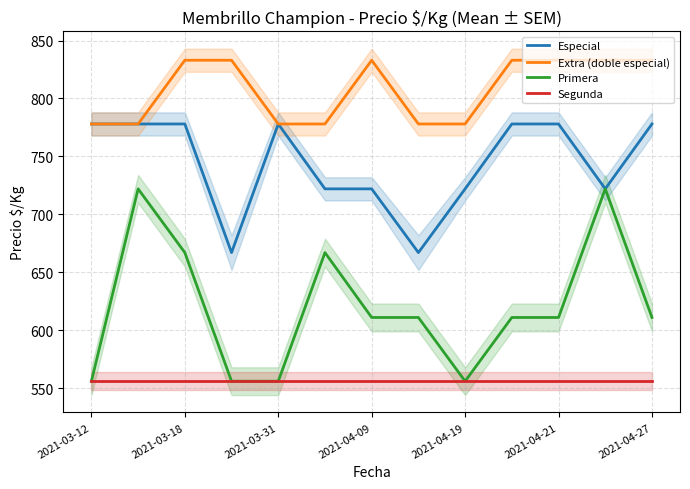

True or false: Primera has a value of 323 at 2021-04-19.

False